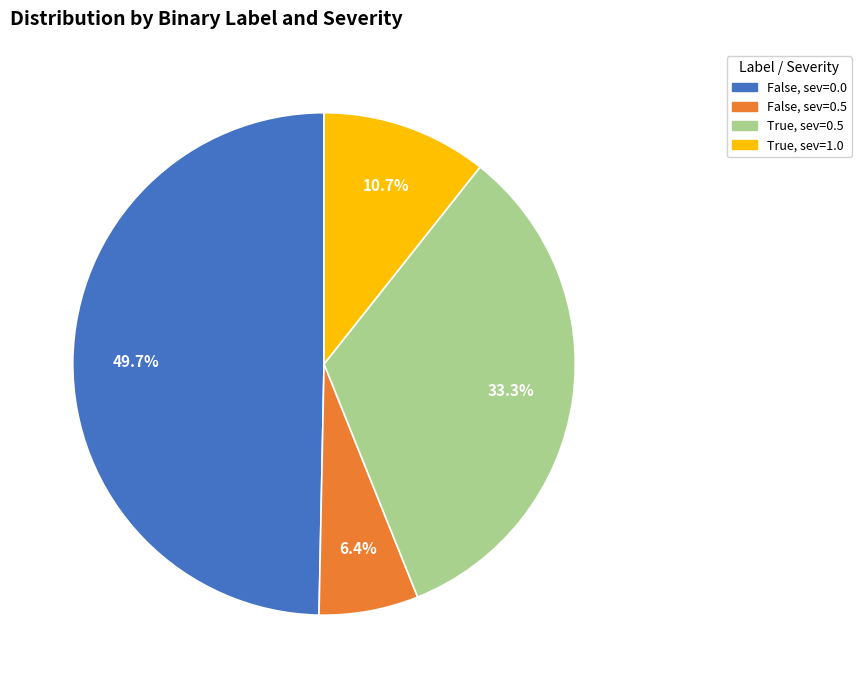

Is there any slice that represents more than half of the pie?

No